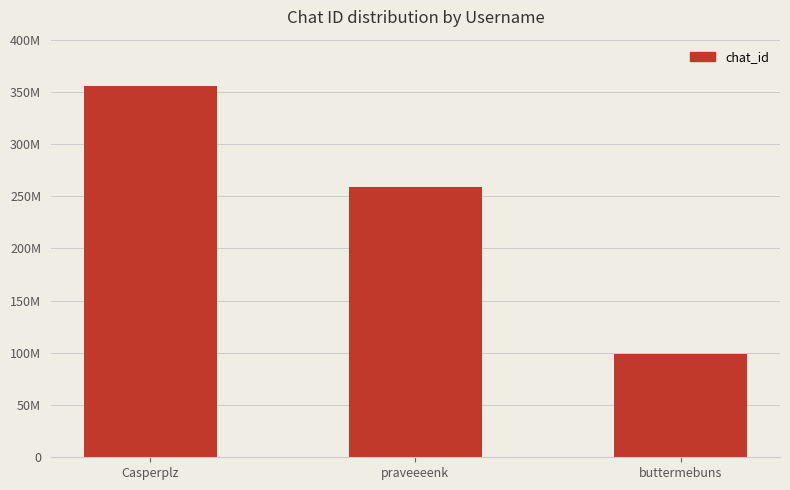

Are the bars horizontal?

No